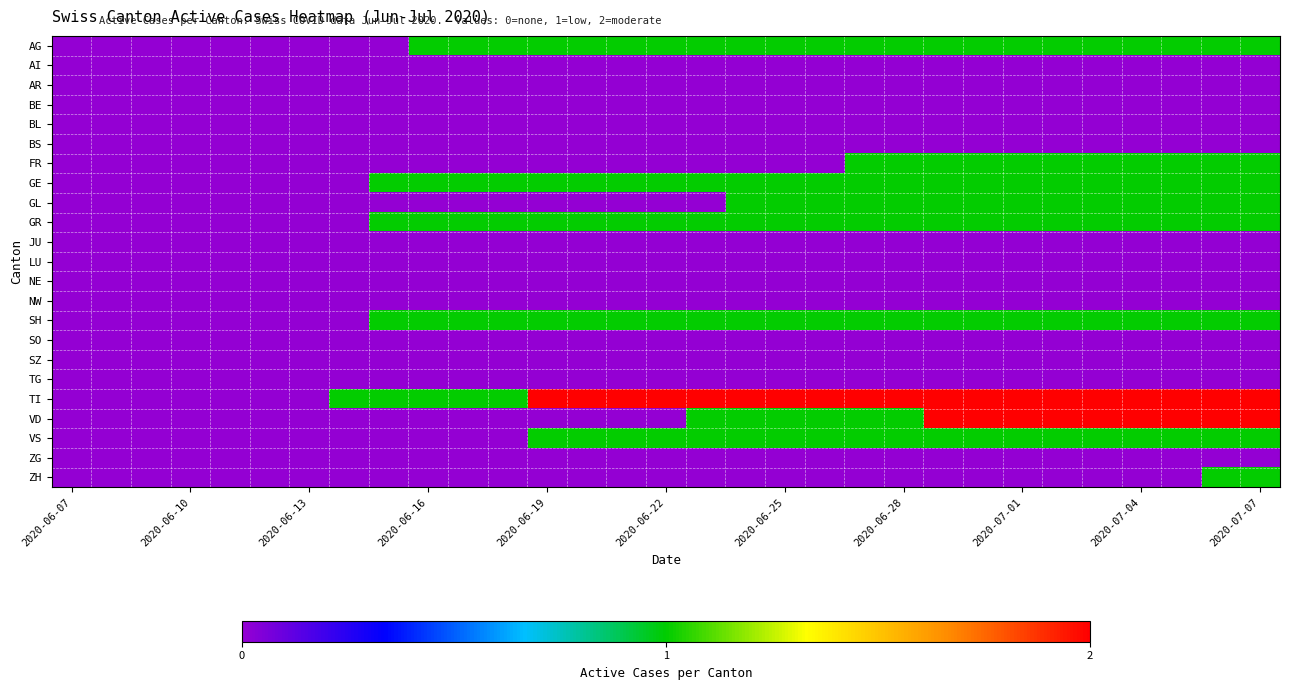

Which label corresponds to the smallest value in the chart?

2020-06-07